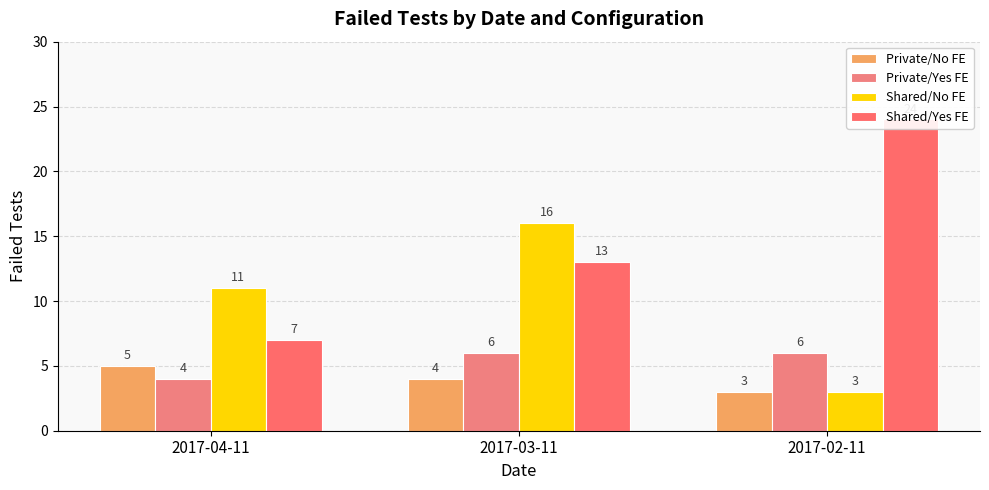

Which series has the largest total across all categories?

Shared/Yes FE